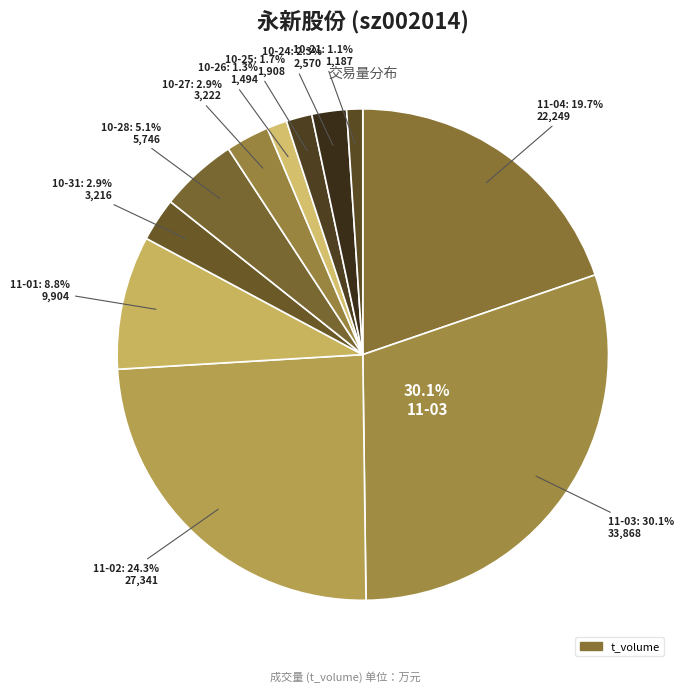

Which slice is the largest?

2022-11-03